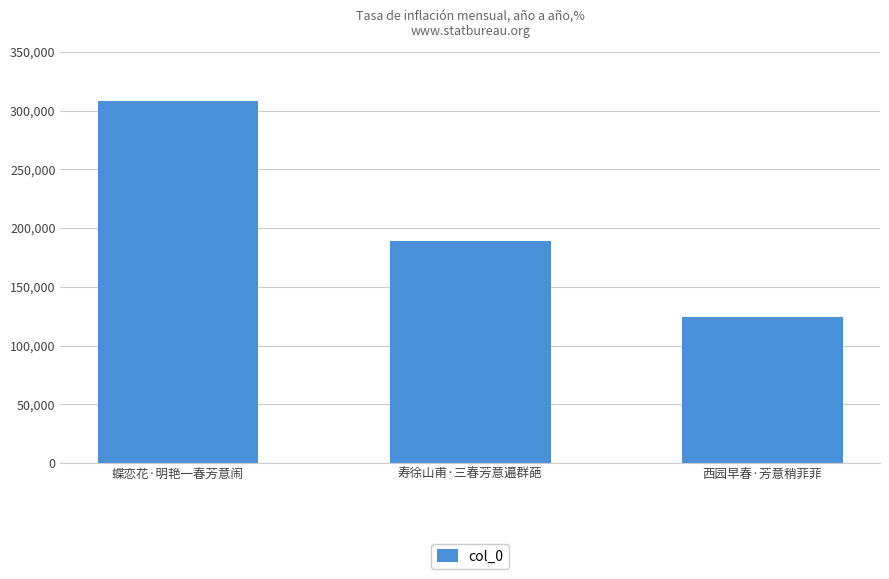

Is it true that the value at 寿徐山甫·三春芳意遍群葩 is 279995?

False